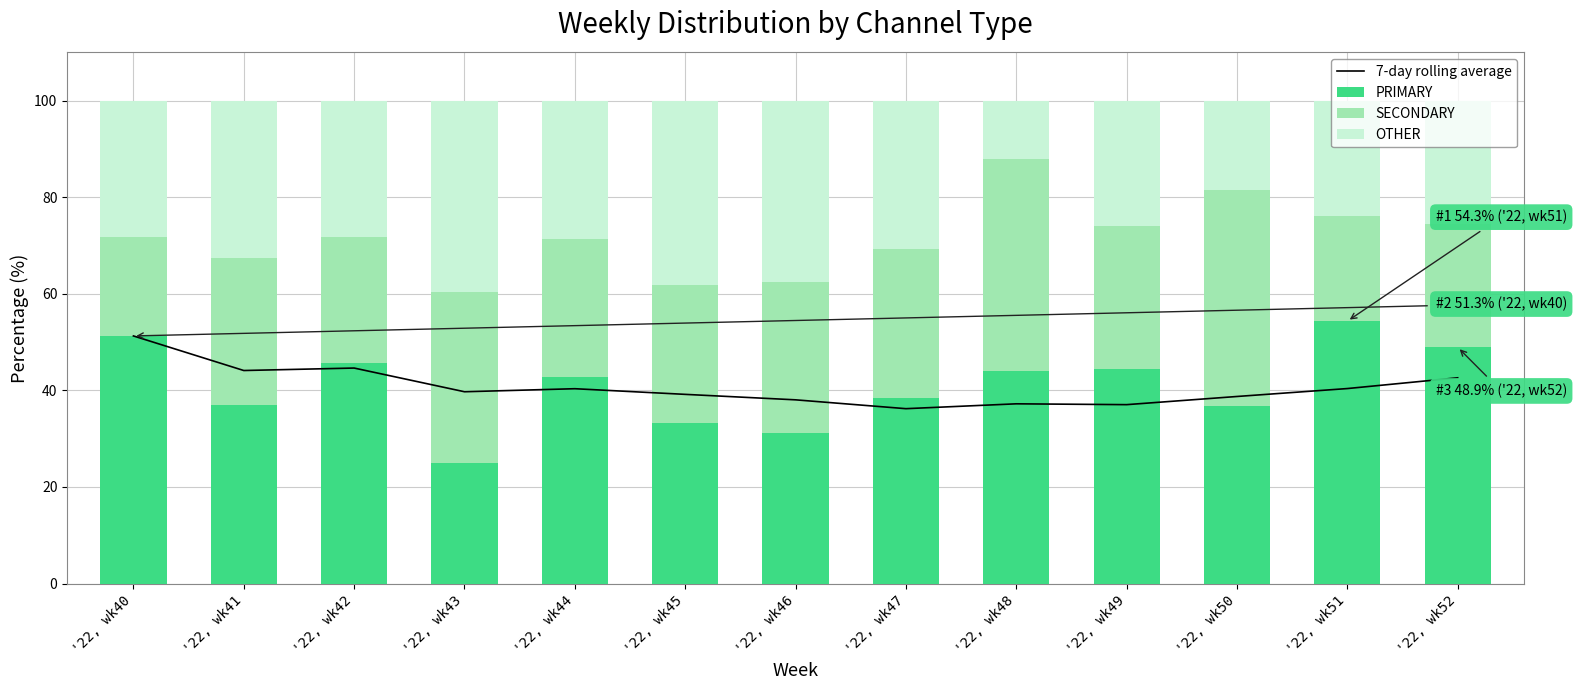

Between '22, wk50 and '22, wk51, which series saw the biggest shift?

SECONDARY